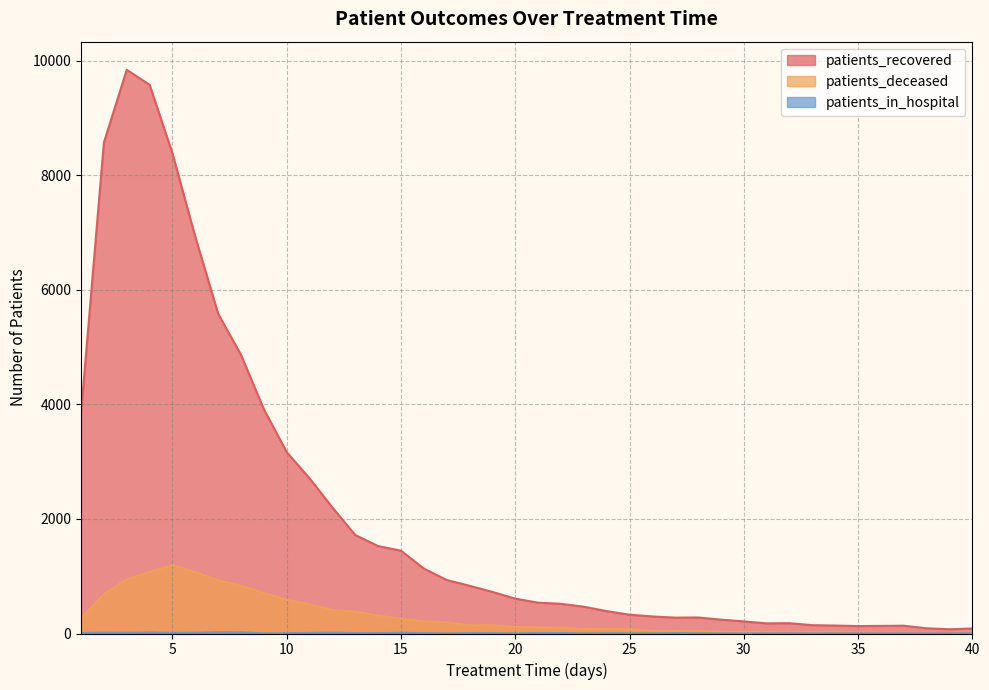

What is the difference between the highest and lowest values at 20?

606